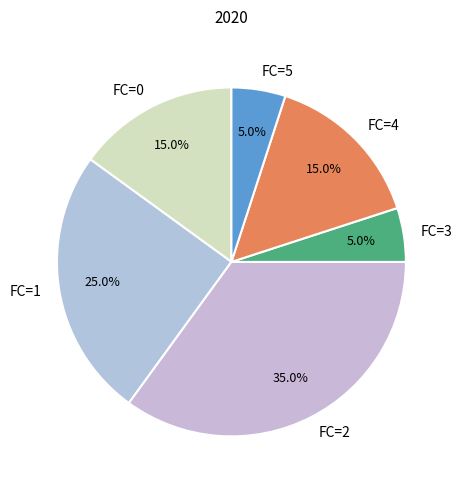

What is the total percentage of FC=5 and FC=1?

30.0%